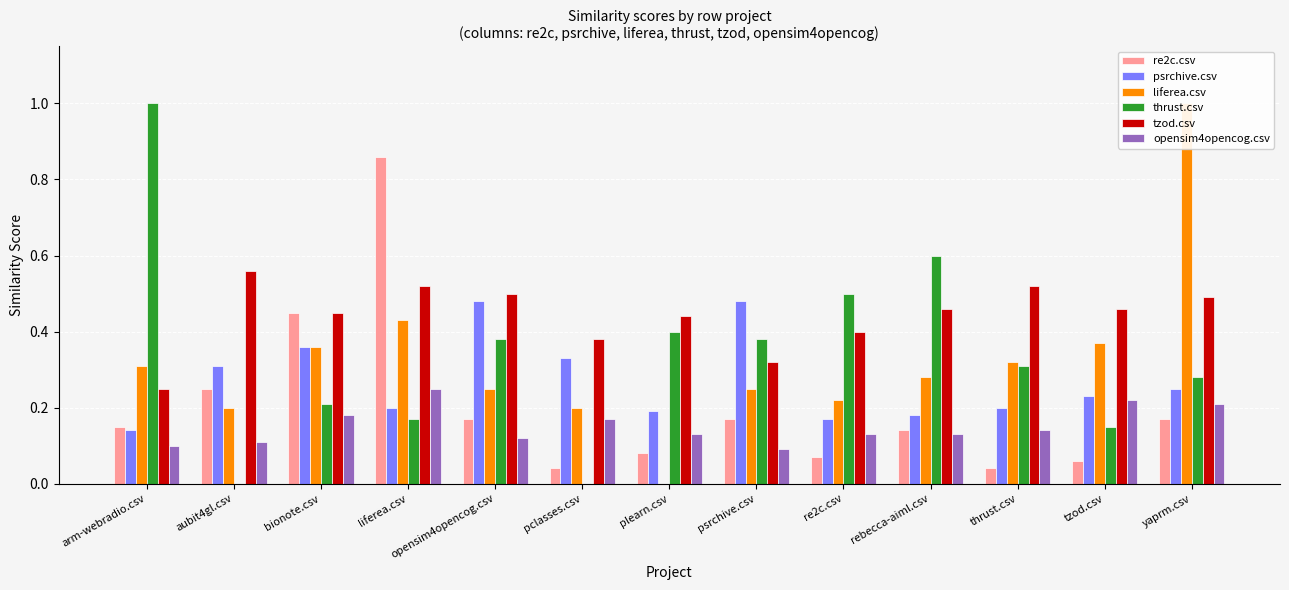

Reading right to left, list all the values displayed in this chart.

re2c.csv: yaprm.csv=0.2	tzod.csv=0.1	thrust.csv=0.0	rebecca-aiml.csv=0.1	re2c.csv=0.1	psrchive.csv=0.2	plearn.csv=0.1	pclasses.csv=0.0	opensim4opencog.csv=0.2	liferea.csv=0.9	bionote.csv=0.5	aubit4gl.csv=0.2	arm-webradio.csv=0.1
psrchive.csv: yaprm.csv=0.2	tzod.csv=0.2	thrust.csv=0.2	rebecca-aiml.csv=0.2	re2c.csv=0.2	psrchive.csv=0.5	plearn.csv=0.2	pclasses.csv=0.3	opensim4opencog.csv=0.5	liferea.csv=0.2	bionote.csv=0.4	aubit4gl.csv=0.3	arm-webradio.csv=0.1
liferea.csv: yaprm.csv=1.0	tzod.csv=0.4	thrust.csv=0.3	rebecca-aiml.csv=0.3	re2c.csv=0.2	psrchive.csv=0.2	plearn.csv=0.0	pclasses.csv=0.2	opensim4opencog.csv=0.2	liferea.csv=0.4	bionote.csv=0.4	aubit4gl.csv=0.2	arm-webradio.csv=0.3
thrust.csv: yaprm.csv=0.3	tzod.csv=0.1	thrust.csv=0.3	rebecca-aiml.csv=0.6	re2c.csv=0.5	psrchive.csv=0.4	plearn.csv=0.4	pclasses.csv=0.0	opensim4opencog.csv=0.4	liferea.csv=0.2	bionote.csv=0.2	aubit4gl.csv=0.0	arm-webradio.csv=1.0
tzod.csv: yaprm.csv=0.5	tzod.csv=0.5	thrust.csv=0.5	rebecca-aiml.csv=0.5	re2c.csv=0.4	psrchive.csv=0.3	plearn.csv=0.4	pclasses.csv=0.4	opensim4opencog.csv=0.5	liferea.csv=0.5	bionote.csv=0.5	aubit4gl.csv=0.6	arm-webradio.csv=0.2
opensim4opencog.csv: yaprm.csv=0.2	tzod.csv=0.2	thrust.csv=0.1	rebecca-aiml.csv=0.1	re2c.csv=0.1	psrchive.csv=0.1	plearn.csv=0.1	pclasses.csv=0.2	opensim4opencog.csv=0.1	liferea.csv=0.2	bionote.csv=0.2	aubit4gl.csv=0.1	arm-webradio.csv=0.1